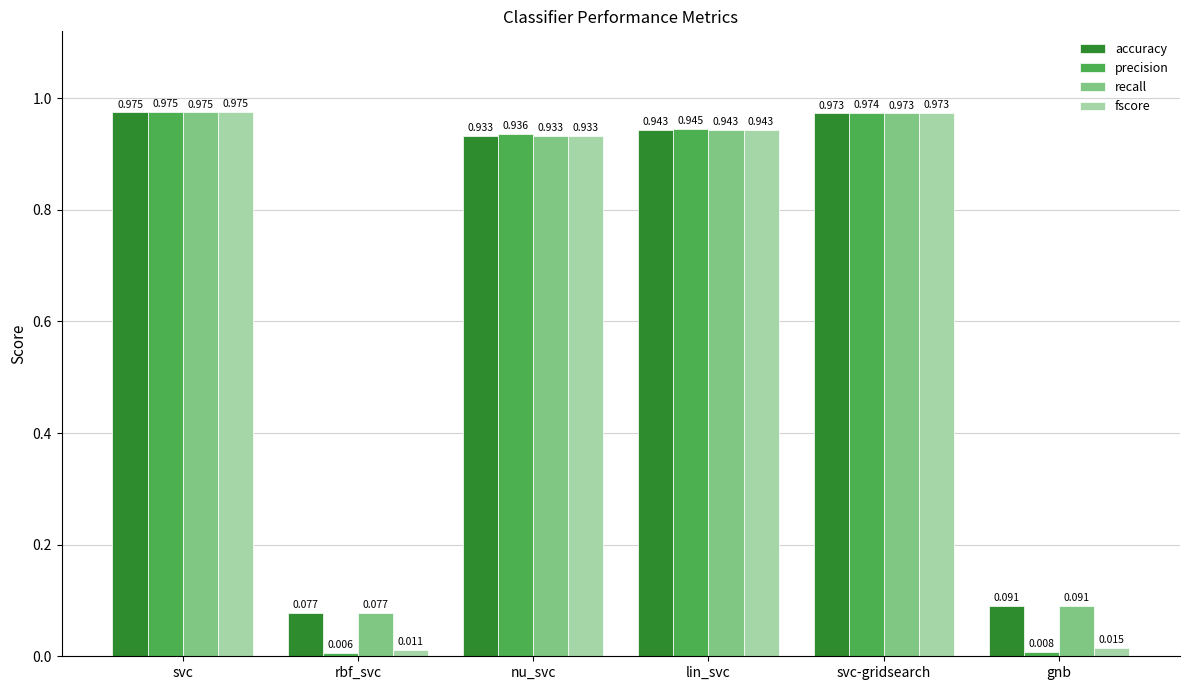

What are all the series names shown in the legend?

accuracy, precision, recall, fscore